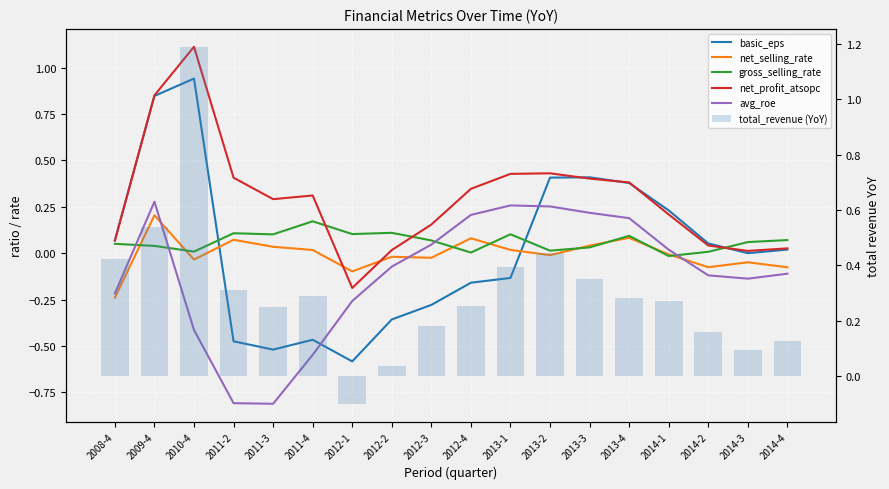

Reading left to right, list all the values displayed in this chart.

basic_eps: 0.1	0.8	0.9	-0.5	-0.5	-0.5	-0.6	-0.4	-0.3	-0.2	-0.1	0.4	0.4	0.4	0.2	0.1	0.0	0.0
net_selling_rate: -0.2	0.2	-0.0	0.1	0.0	0.0	-0.1	-0.0	-0.0	0.1	0.0	-0.0	0.0	0.1	-0.0	-0.1	-0.0	-0.1
gross_selling_rate: 0.1	0.0	0.0	0.1	0.1	0.2	0.1	0.1	0.1	0.0	0.1	0.0	0.0	0.1	-0.0	0.0	0.1	0.1
net_profit_atsopc: 0.1	0.9	1.1	0.4	0.3	0.3	-0.2	0.0	0.2	0.3	0.4	0.4	0.4	0.4	0.2	0.0	0.0	0.0
avg_roe: -0.2	0.3	-0.4	-0.8	-0.8	-0.5	-0.3	-0.1	0.0	0.2	0.3	0.3	0.2	0.2	0.0	-0.1	-0.1	-0.1
total_revenue (YoY): 0.4	0.5	1.2	0.3	0.2	0.3	-0.1	0.0	0.2	0.3	0.4	0.4	0.4	0.3	0.3	0.2	0.1	0.1